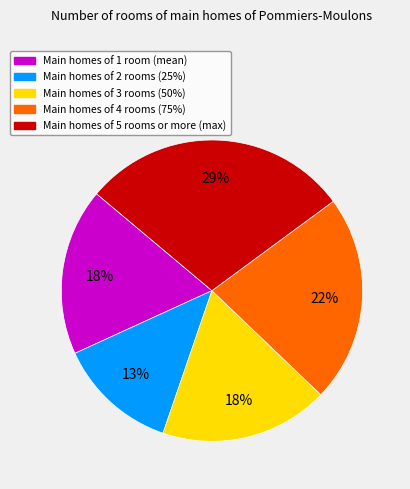

To the nearest percent, what is the average slice percentage?

20%